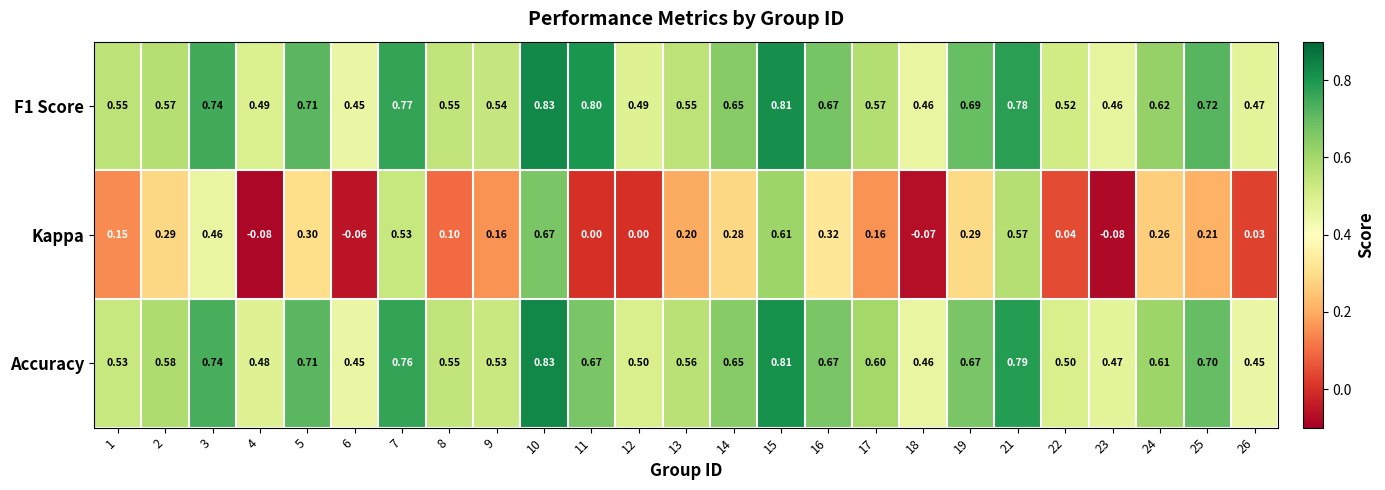

Which series changed the most between 15 and 18?

Kappa